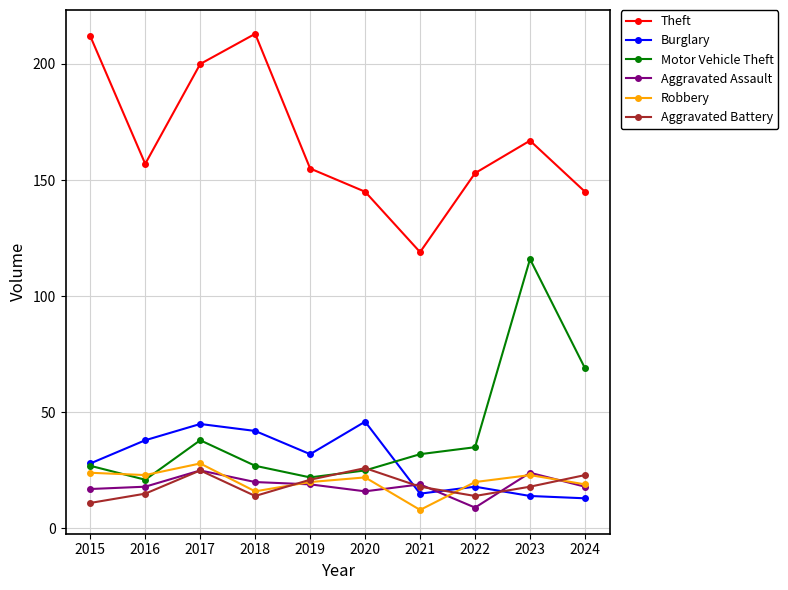

At how many categories does at least one series exceed 143?

9